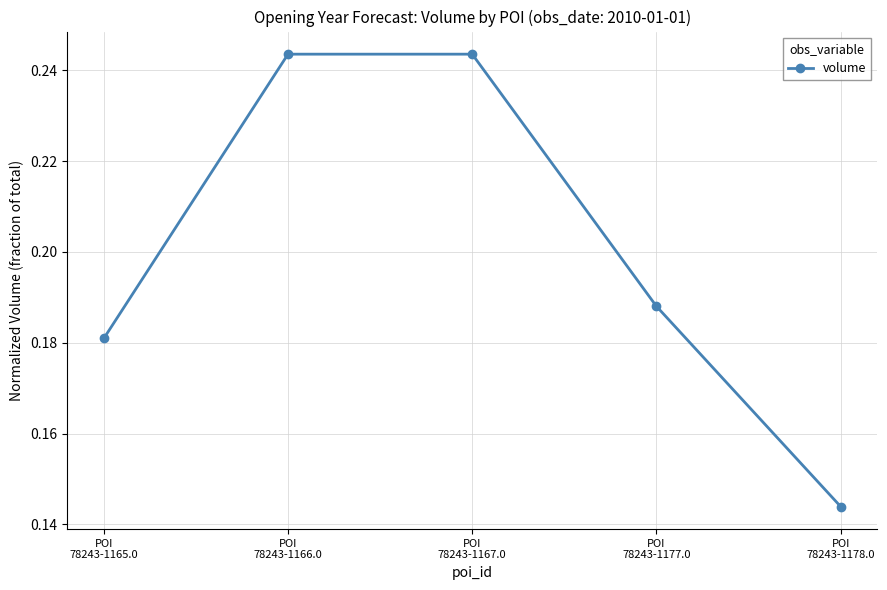

Where is the data nearest to the value 0?

POI
78243-1178.0